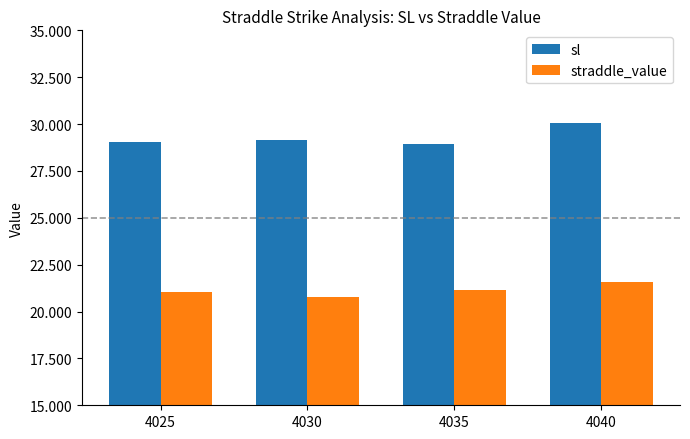

Is it true that straddle_value equals 29.4 at 4030?

False